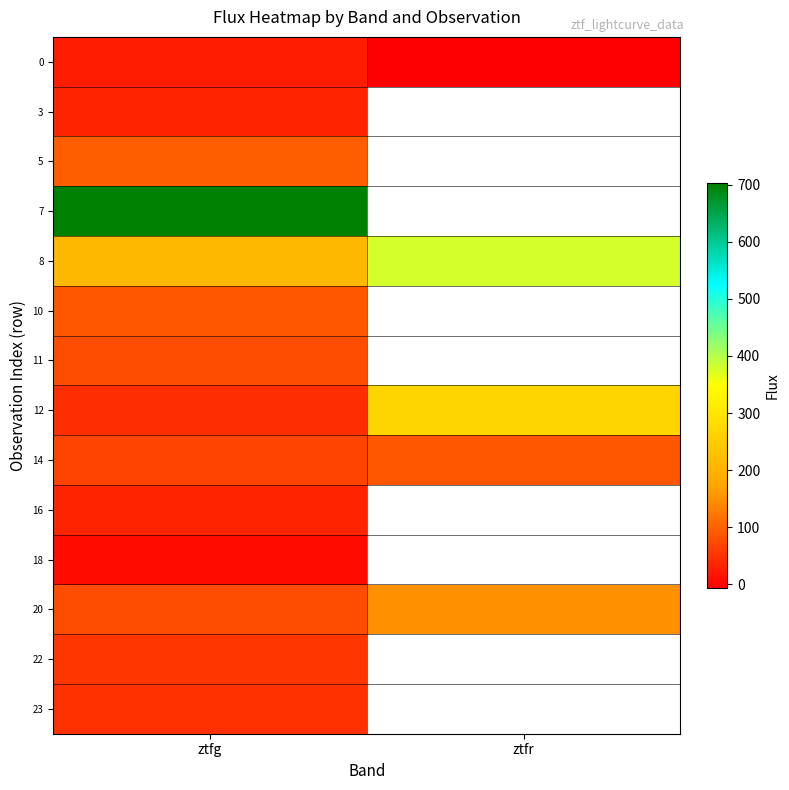

Rank the series at ztfg from lowest to highest value.

18, 0, 3, 16, 12, 23, 22, 14, 20, 11, 10, 5, 8, 7